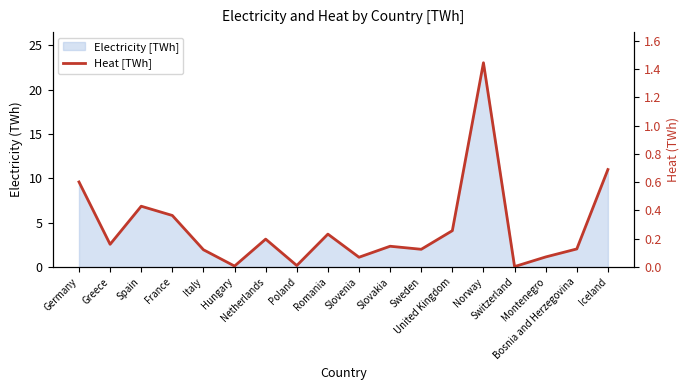

Is it true that the value at Poland is 0.0?

False